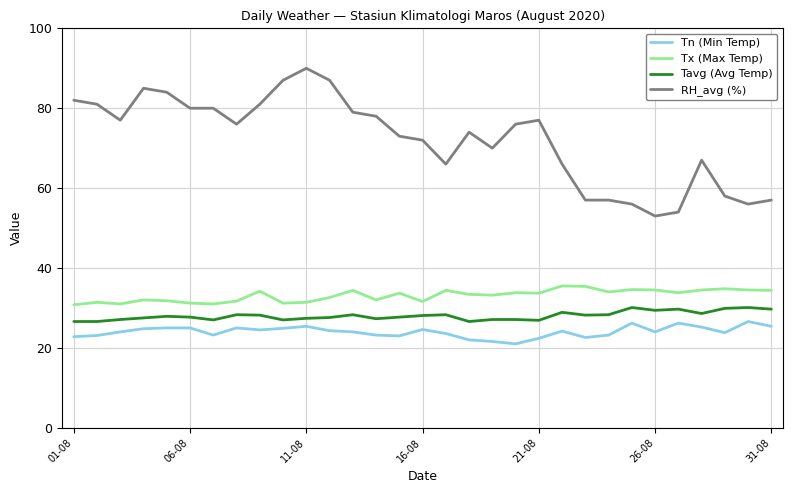

What are all the series names shown in the legend?

Tn (Min Temp), Tx (Max Temp), Tavg (Avg Temp), RH_avg (%)